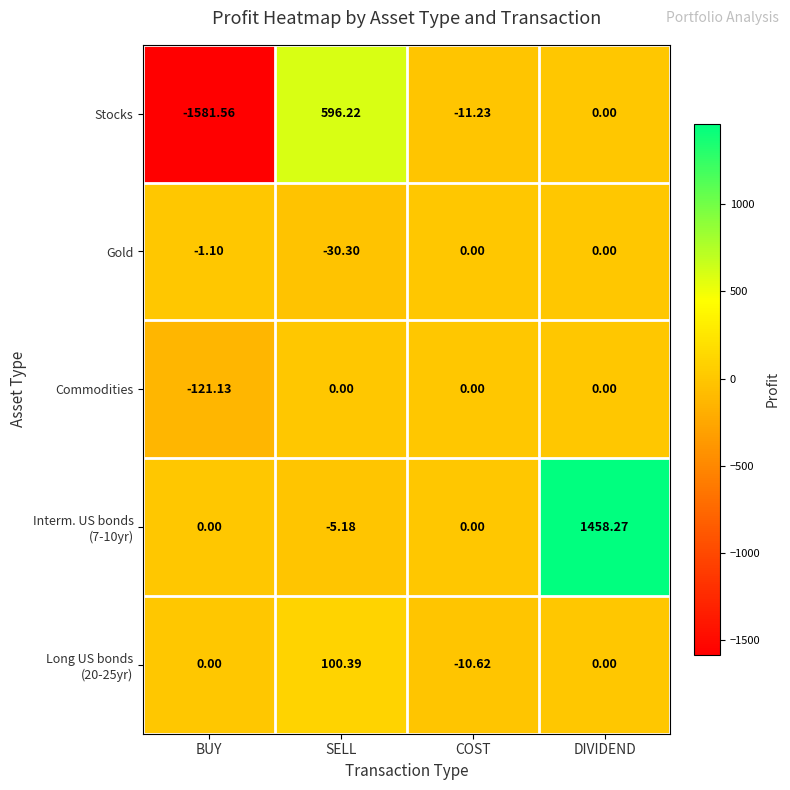

Which series has the widest spread of values?

Stocks